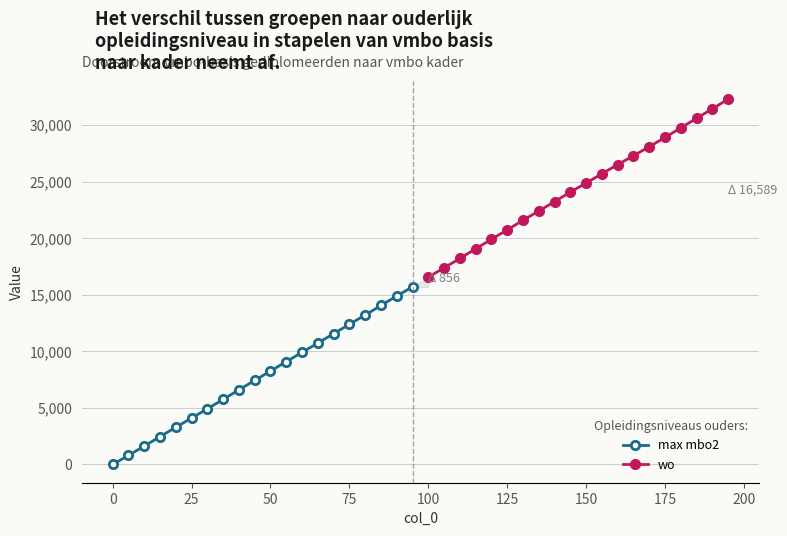

How many distinct data groups are displayed?

2